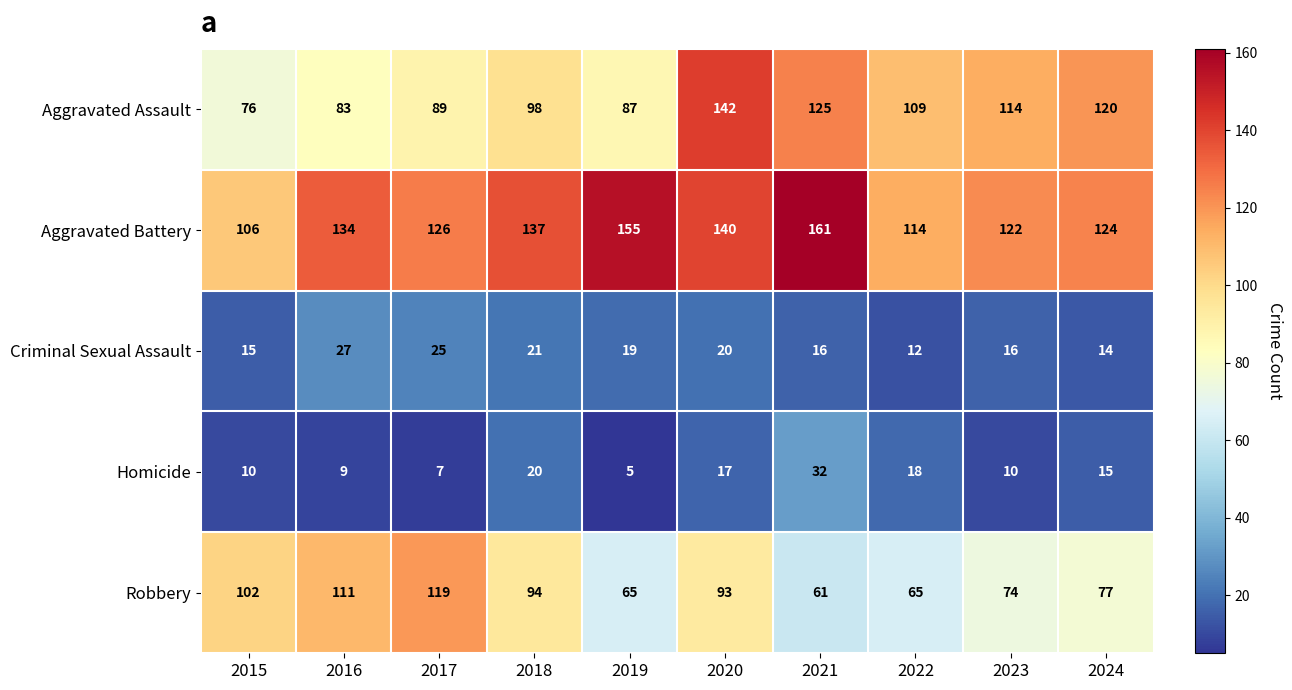

Which series has the widest spread of values?

Aggravated Assault